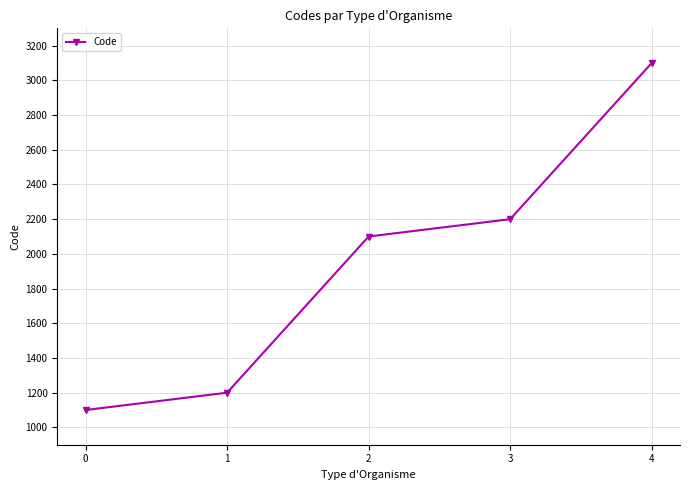

What is the value of the 4th point from the left?

2200